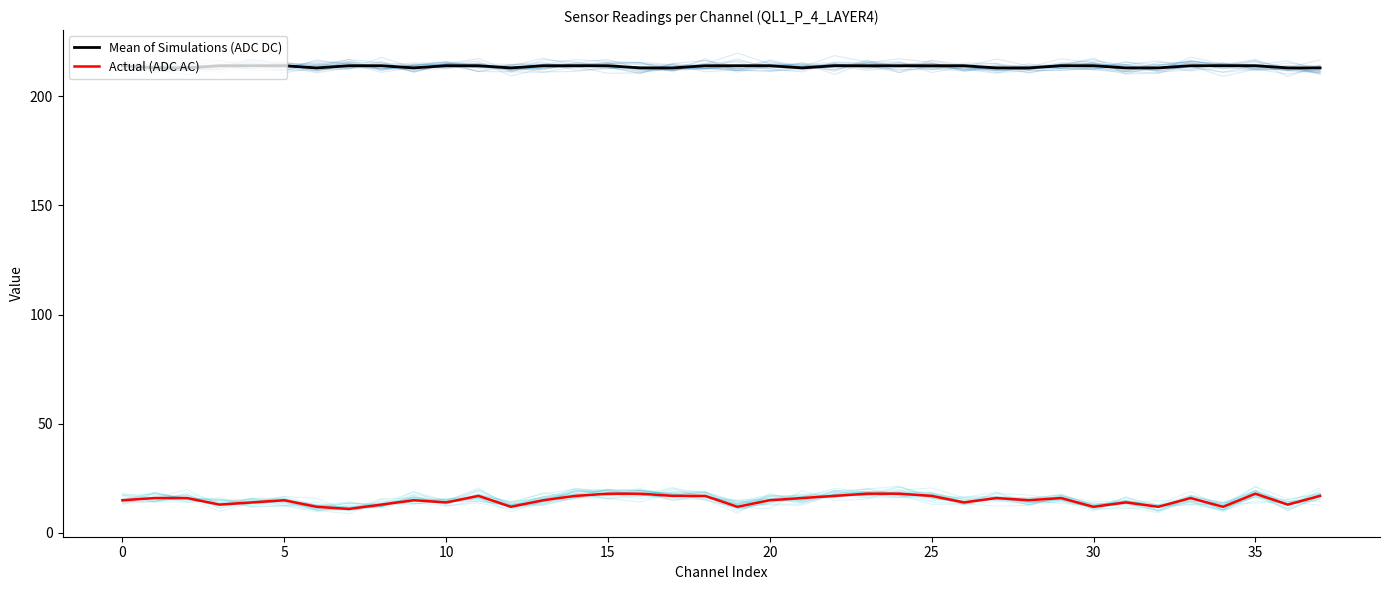

How many values in the Actual (ADC AC) series exceed 15?

18